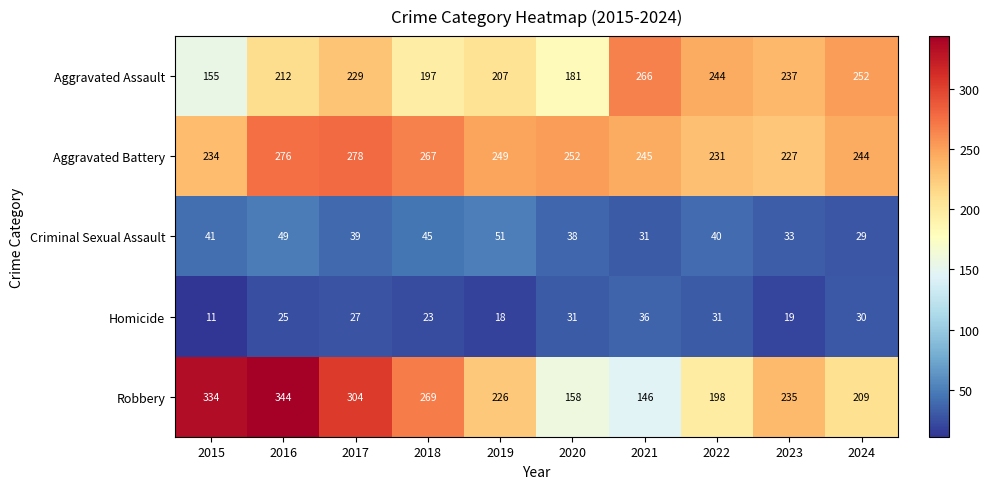

At which category is the sum across all series the highest?

2016